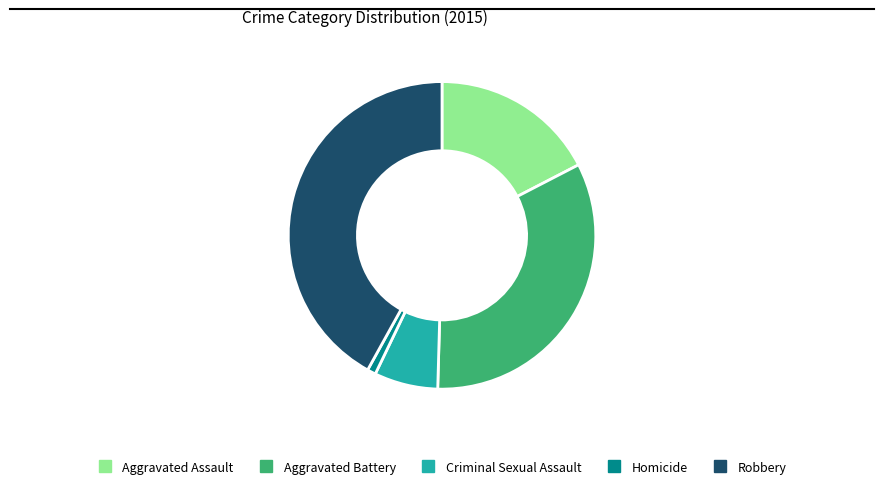

Which has a higher value, Aggravated Assault or Robbery?

Robbery